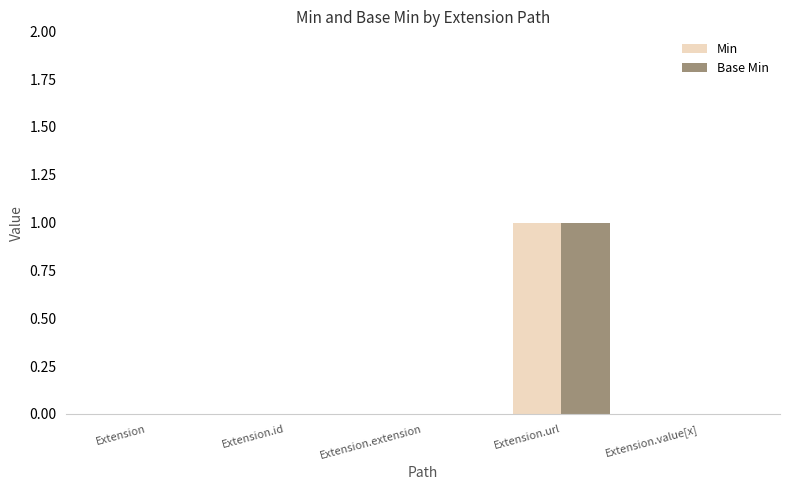

What is the greatest value displayed?

1